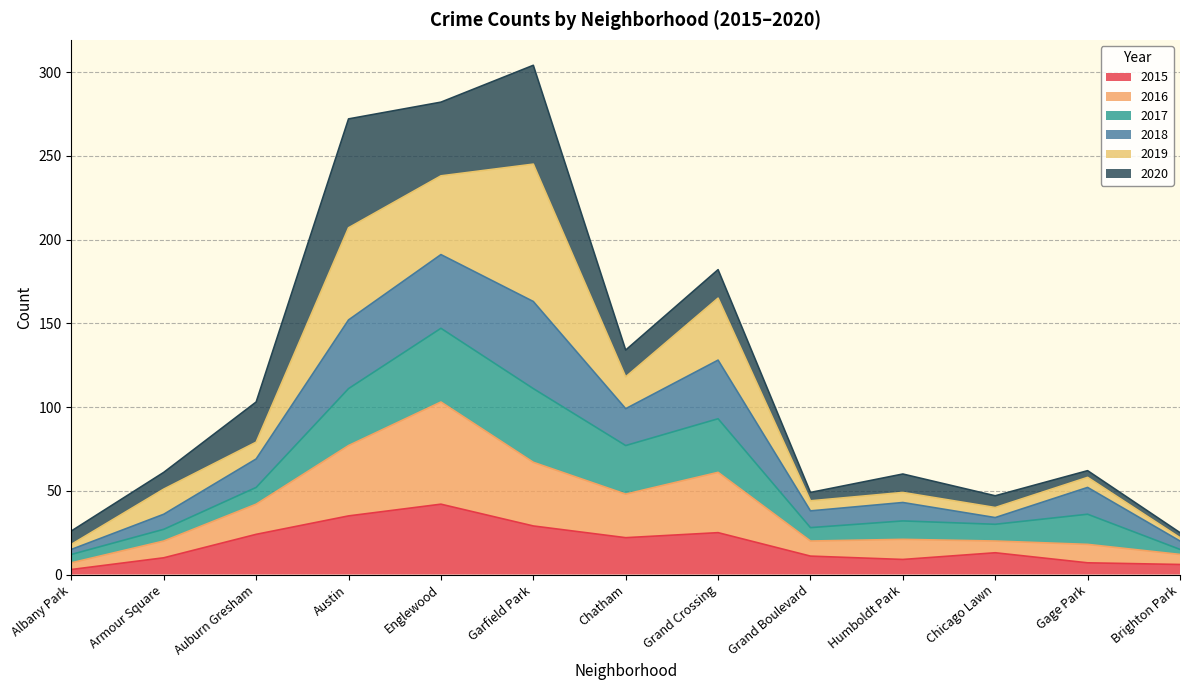

How many values in the 2015 series exceed 13?

6